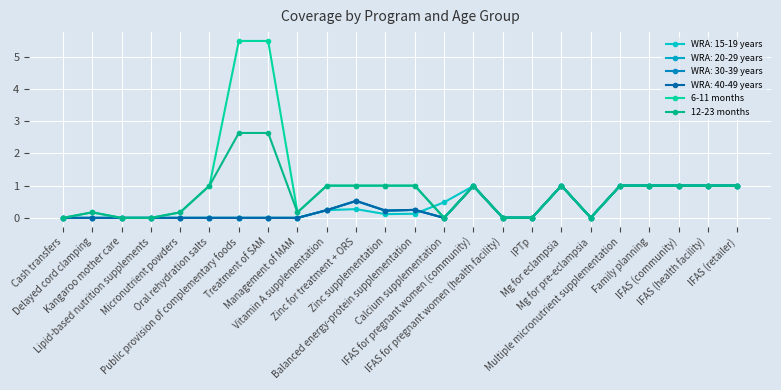

Where is the first local maximum for 12-23 months?

Delayed cord clamping